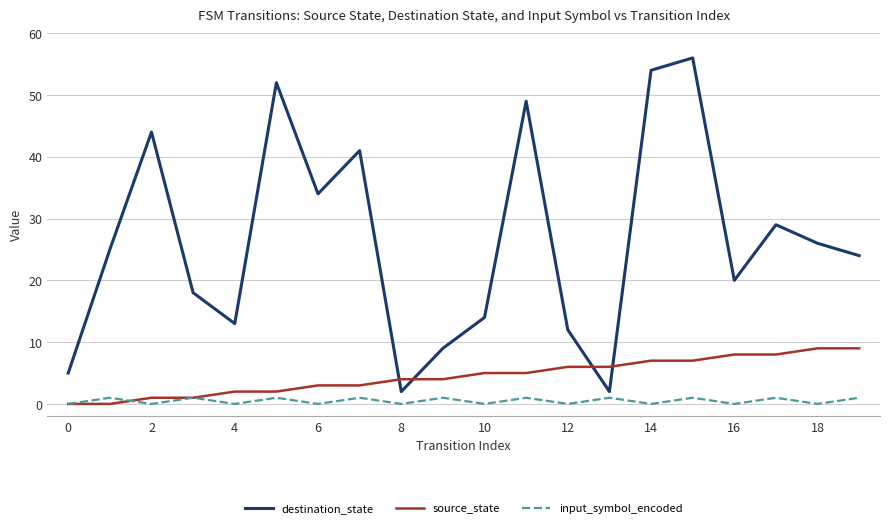

Count the number of categories in the chart.

20